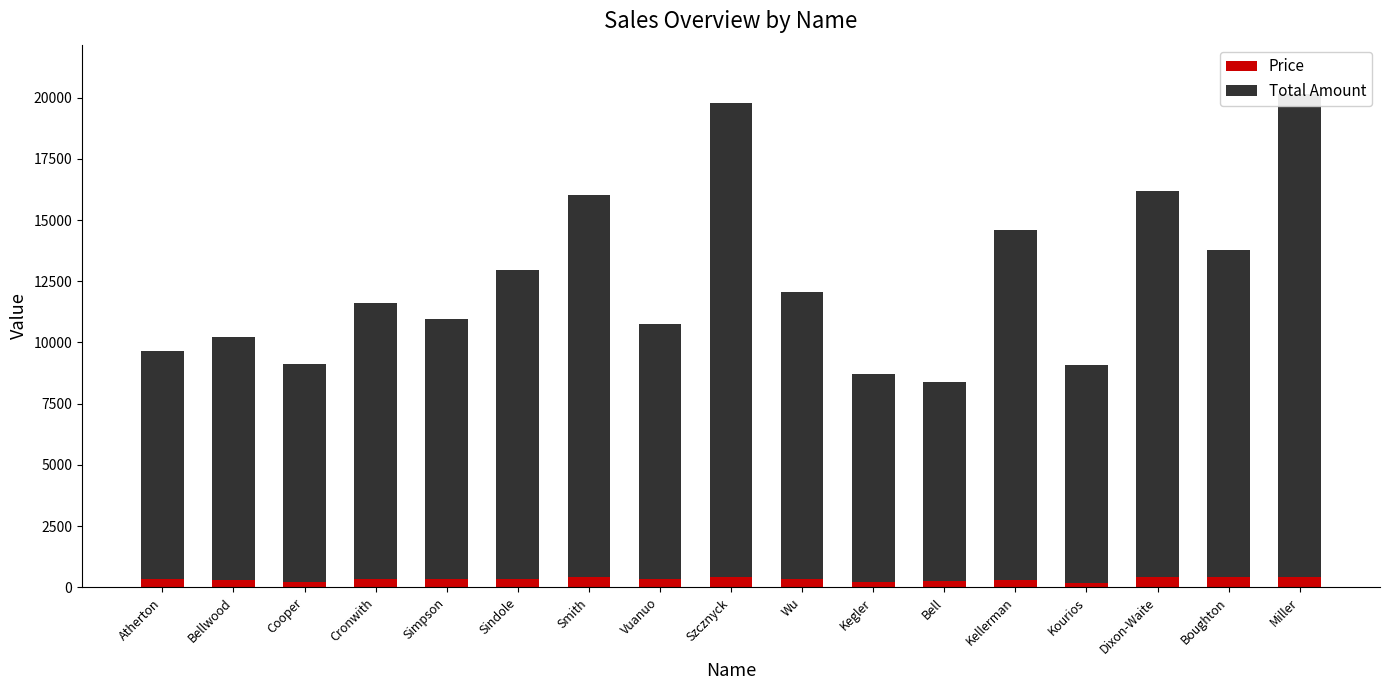

Is the value of Total Amount at Bell greater than the value of Price at Kourios?

Yes